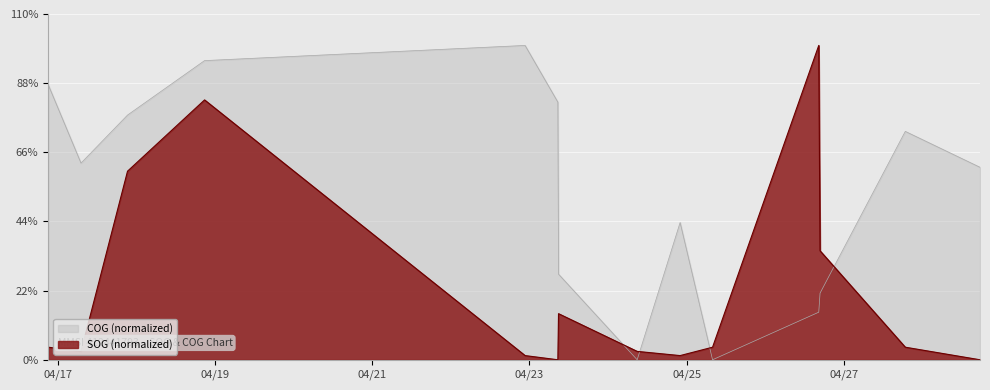

Which series ends up on top after the final intersection of SOG and COG?

COG